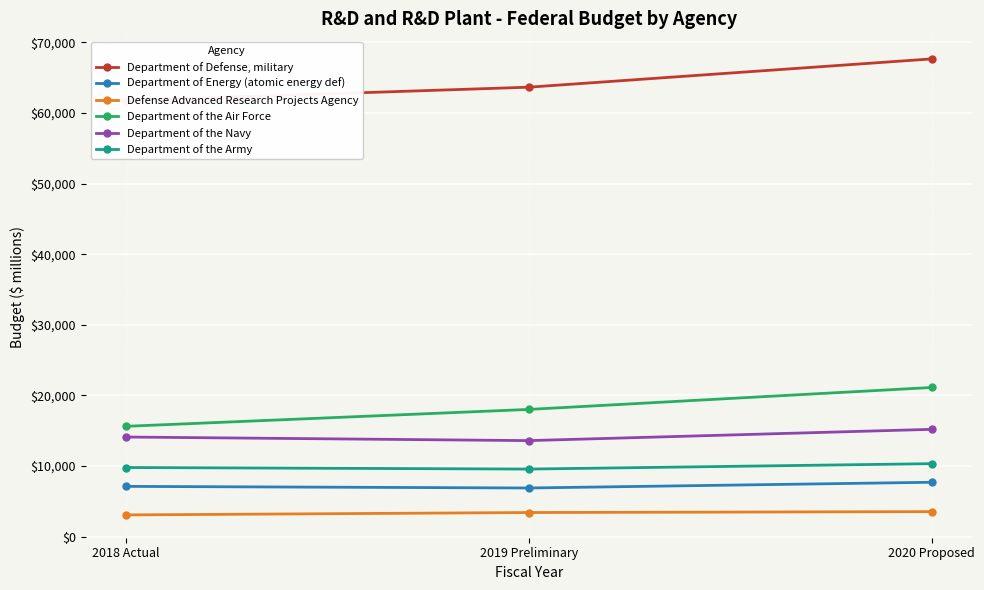

Which series has the largest range (max minus min)?

Department of Defense, military